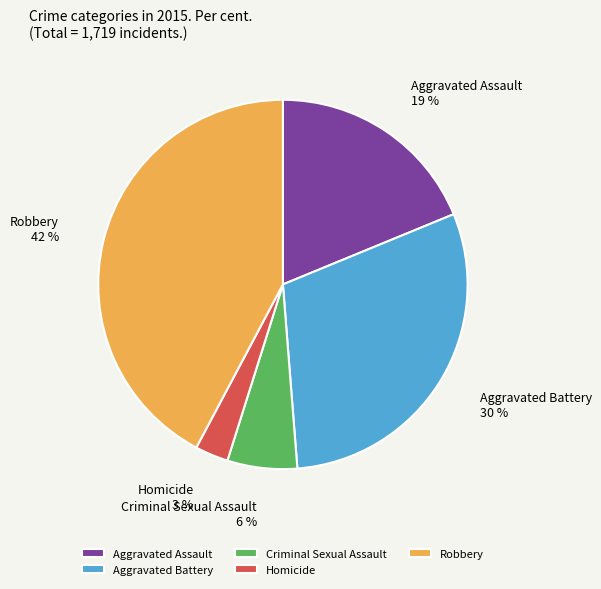

To the nearest percent, what percentage of the pie is Criminal Sexual Assault?

6%